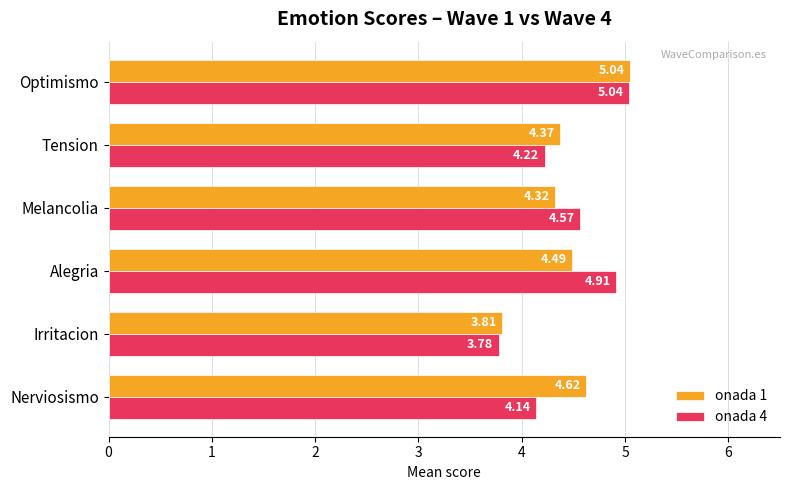

Which series has the widest spread of values?

onada 4